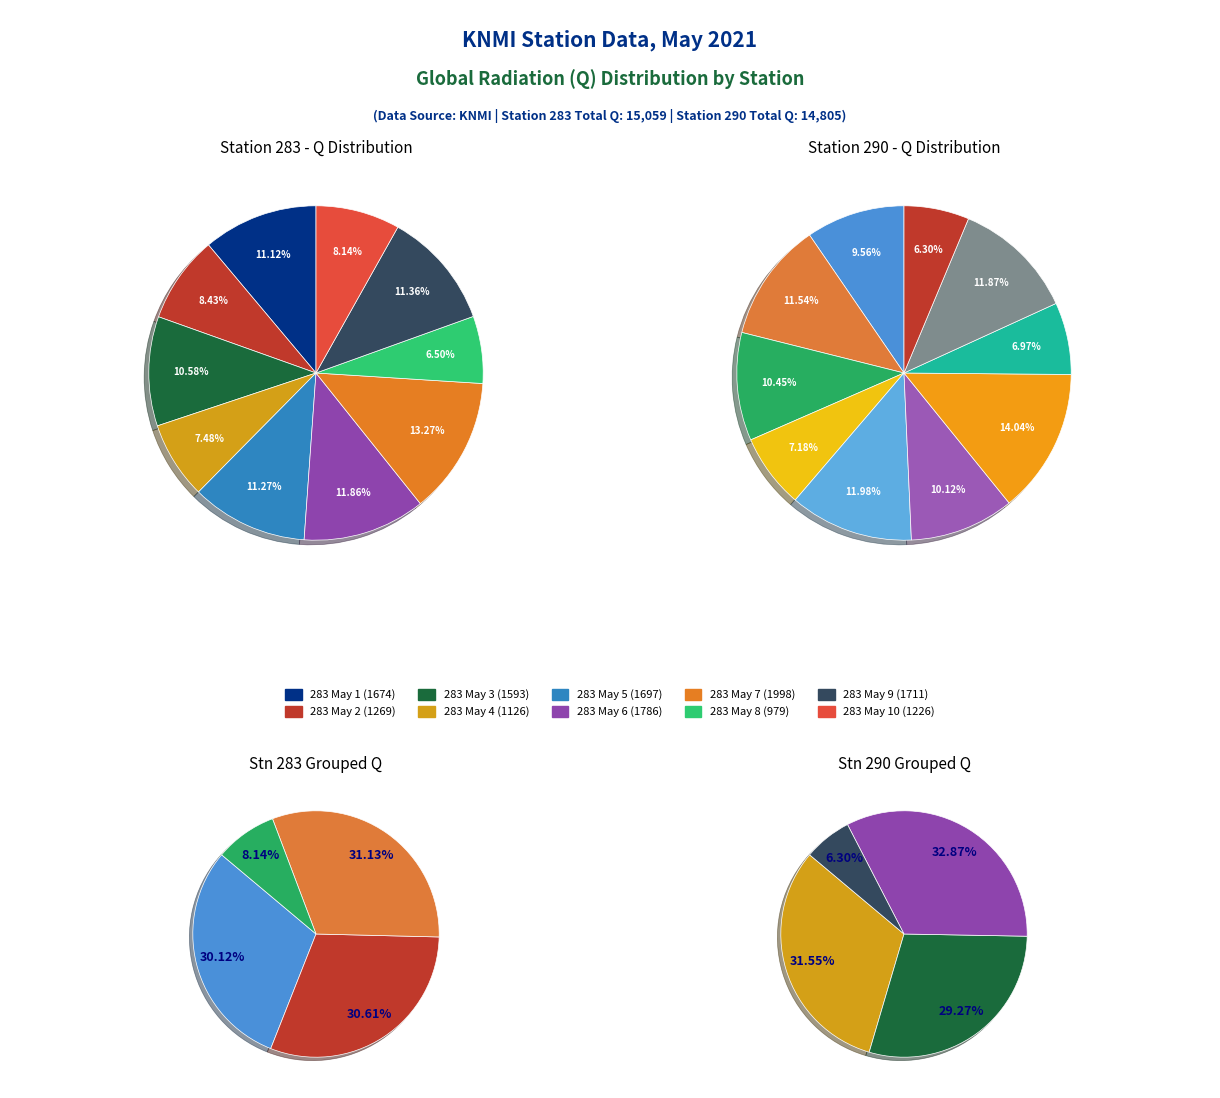

Between 290 and 3, which series saw the biggest shift?

Station 290